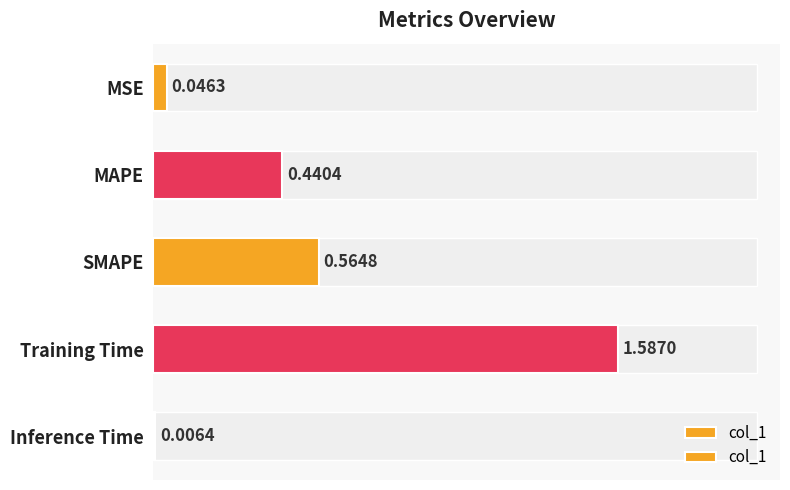

List the labels in order of value, smallest first.

4, 0, 1, 2, 3